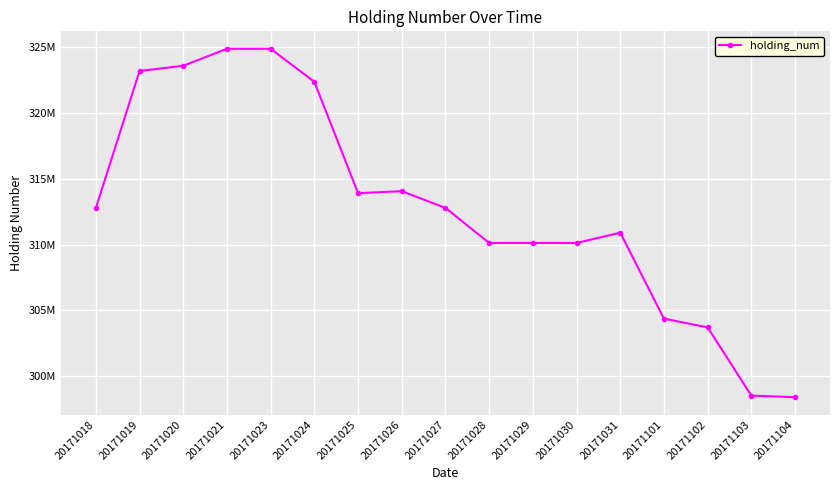

Count the number of data series in this chart.

1